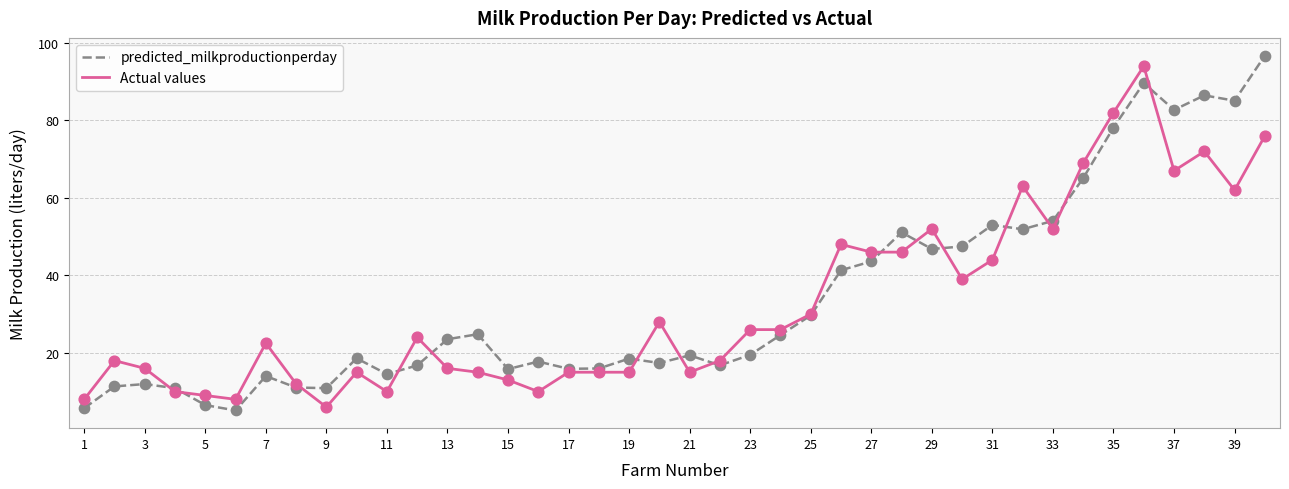

What is the greatest value displayed?

96.7